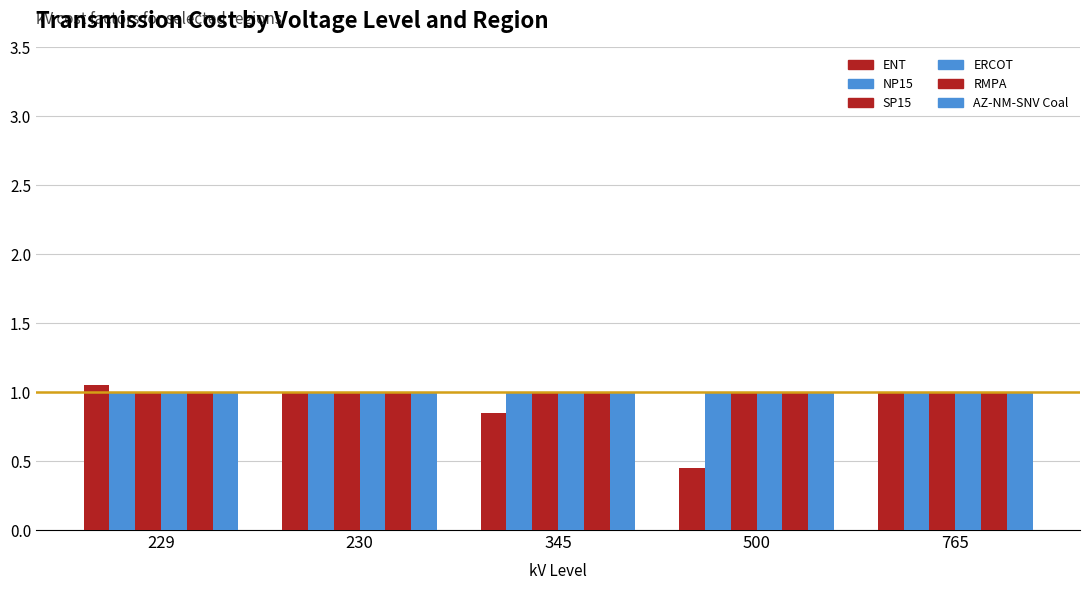

Reading left to right, extract all data points from this chart.

ENT: 229=1.1	230=1.0	345=0.8	500=0.5	765=1.0
NP15: 229=1.0	230=1.0	345=1.0	500=1.0	765=1.0
SP15: 229=1.0	230=1.0	345=1.0	500=1.0	765=1.0
ERCOT: 229=1.0	230=1.0	345=1.0	500=1.0	765=1.0
RMPA: 229=1.0	230=1.0	345=1.0	500=1.0	765=1.0
AZ-NM-SNV Coal: 229=1.0	230=1.0	345=1.0	500=1.0	765=1.0